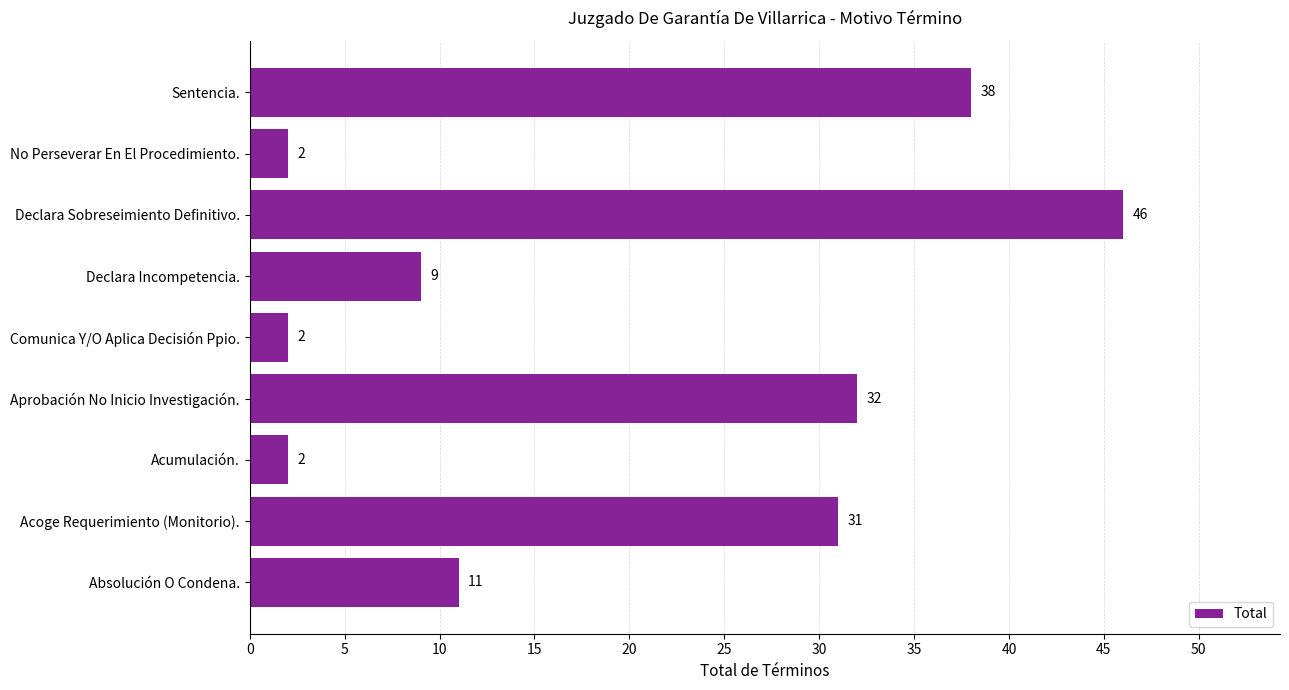

What is the average value?

19